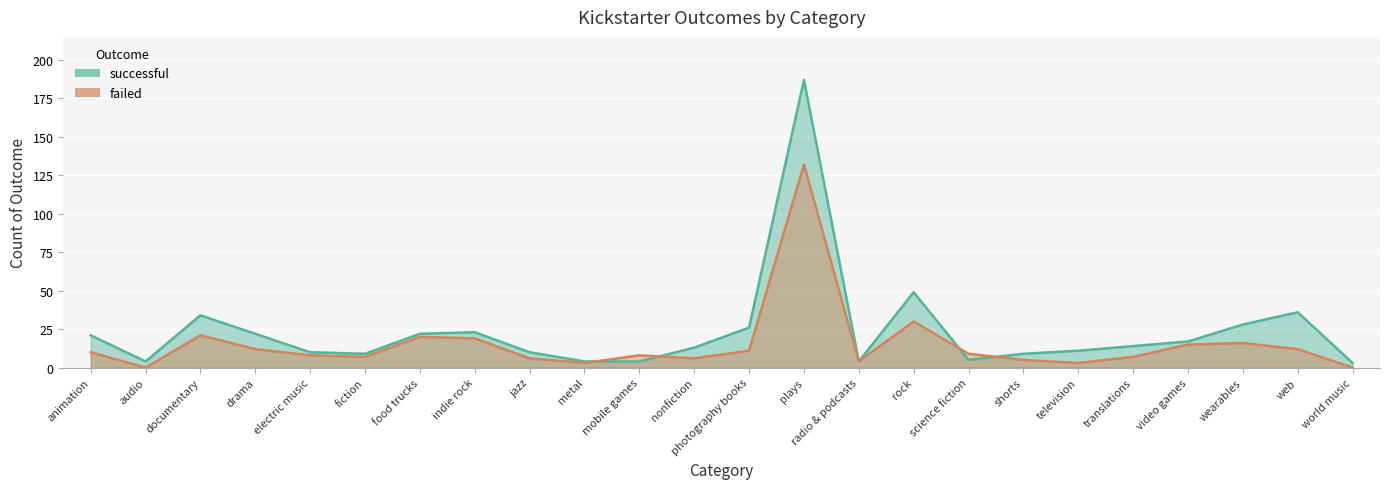

Reading left to right, list all the values displayed in this chart.

successful: animation=21	audio=4	documentary=34	drama=22	electric music=10	fiction=9	food trucks=22	indie rock=23	jazz=10	metal=4	mobile games=4	nonfiction=13	photography books=26	plays=187	radio & podcasts=4	rock=49	science fiction=5	shorts=9	television=11	translations=14	video games=17	wearables=28	web=36	world music=3
failed: animation=10	audio=0	documentary=21	drama=12	electric music=8	fiction=7	food trucks=20	indie rock=19	jazz=6	metal=3	mobile games=8	nonfiction=6	photography books=11	plays=132	radio & podcasts=4	rock=30	science fiction=9	shorts=5	television=3	translations=7	video games=15	wearables=16	web=12	world music=0